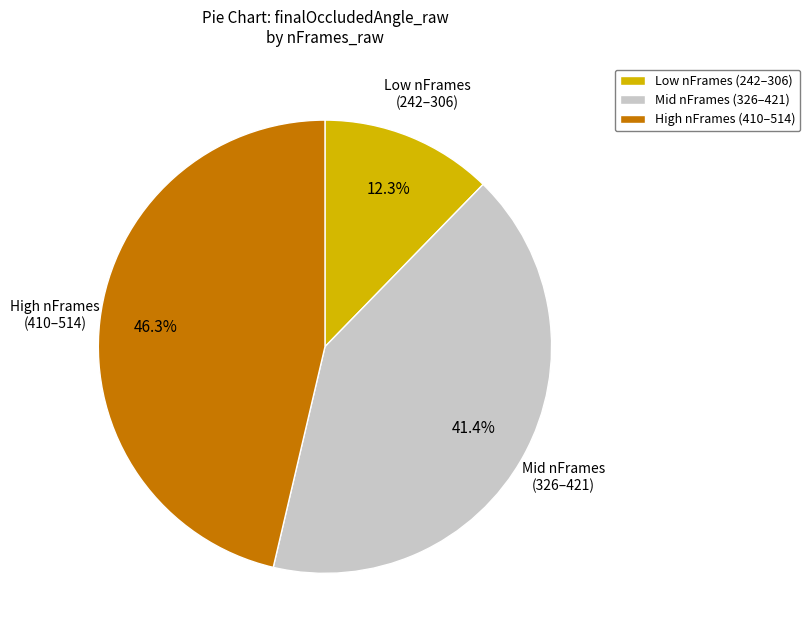

Which has a higher value, High nFrames (410–514) or Mid nFrames (326–421)?

High nFrames (410–514)